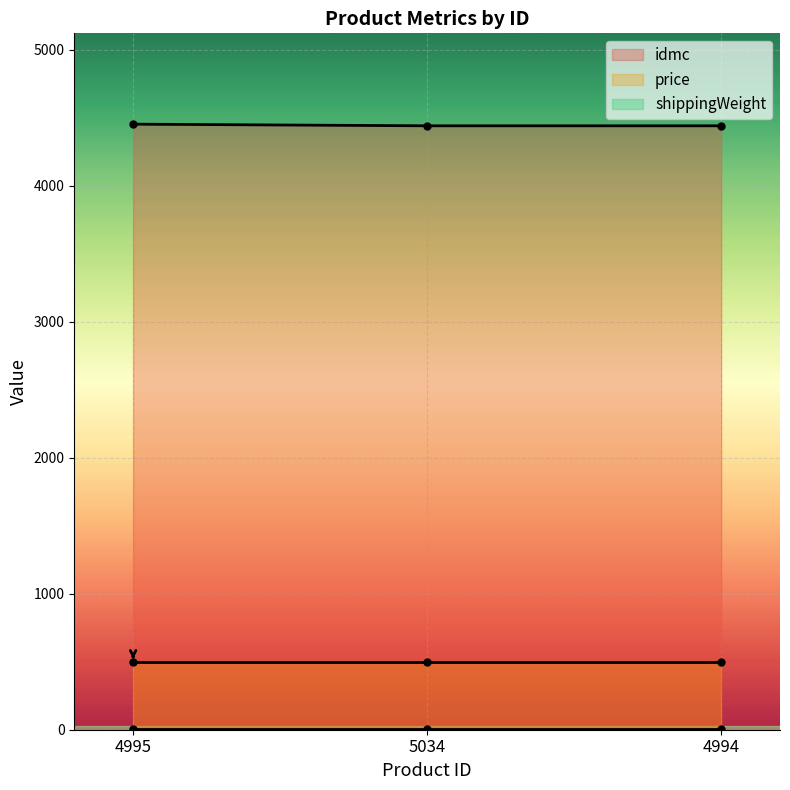

Does the chart display data point markers on the line(s)?

Yes